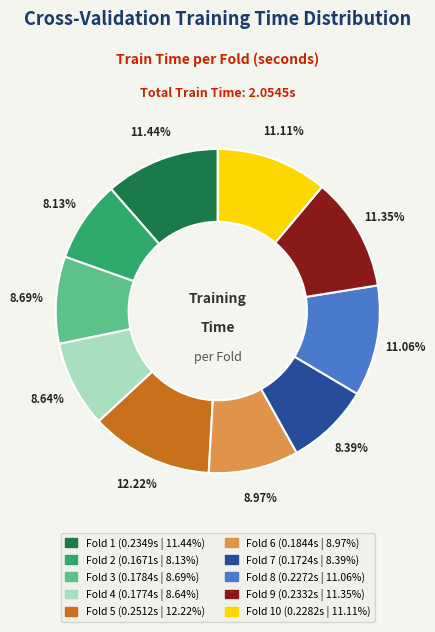

To the nearest percent, what is the difference between the largest and smallest slice percentages?

4%